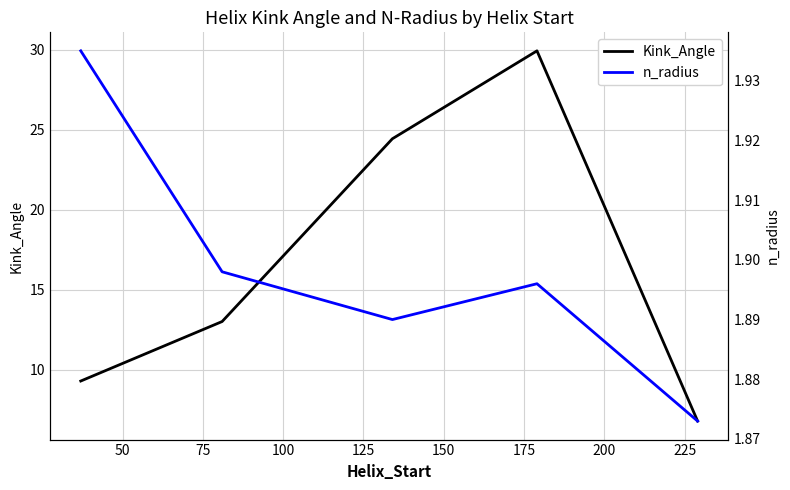

What is the highest value of the Kink_Angle series?

29.9